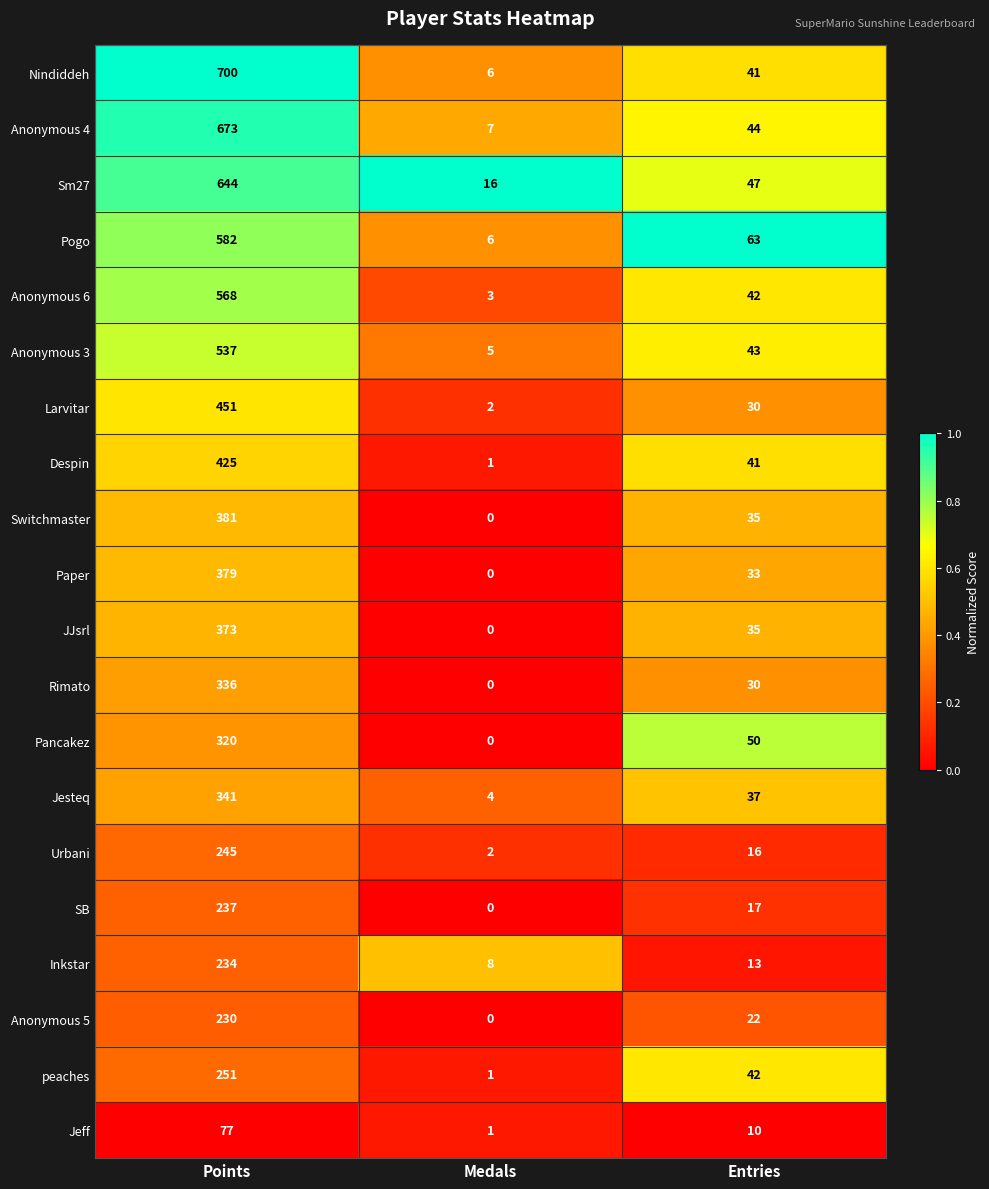

What is the difference between the highest and lowest values at Entries?

53